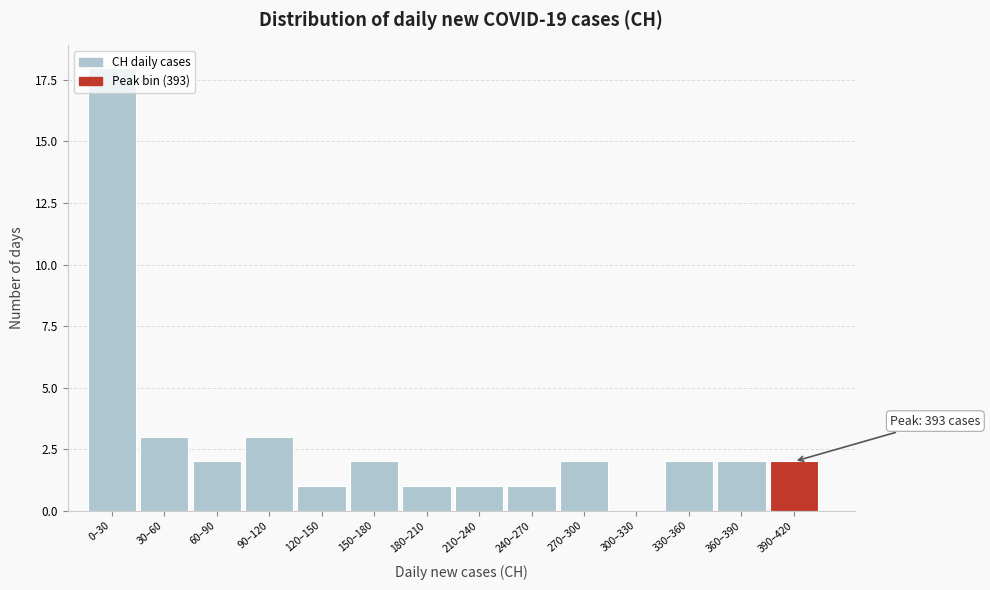

Is it true that the value at 330–360 is 1?

False